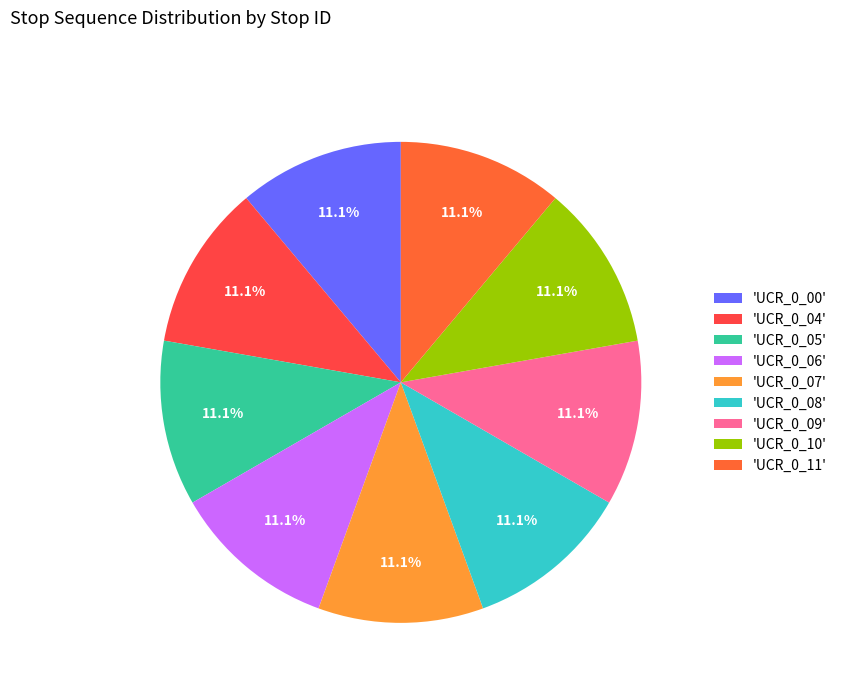

Count the number of slices in the pie.

9